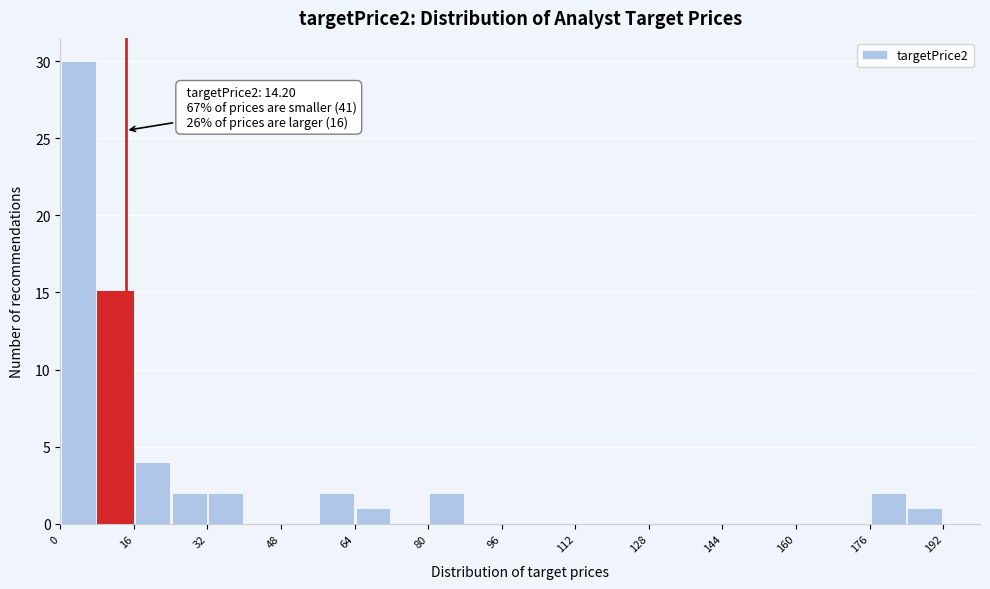

Which range on the x-axis has the tallest bar?

0 to 8